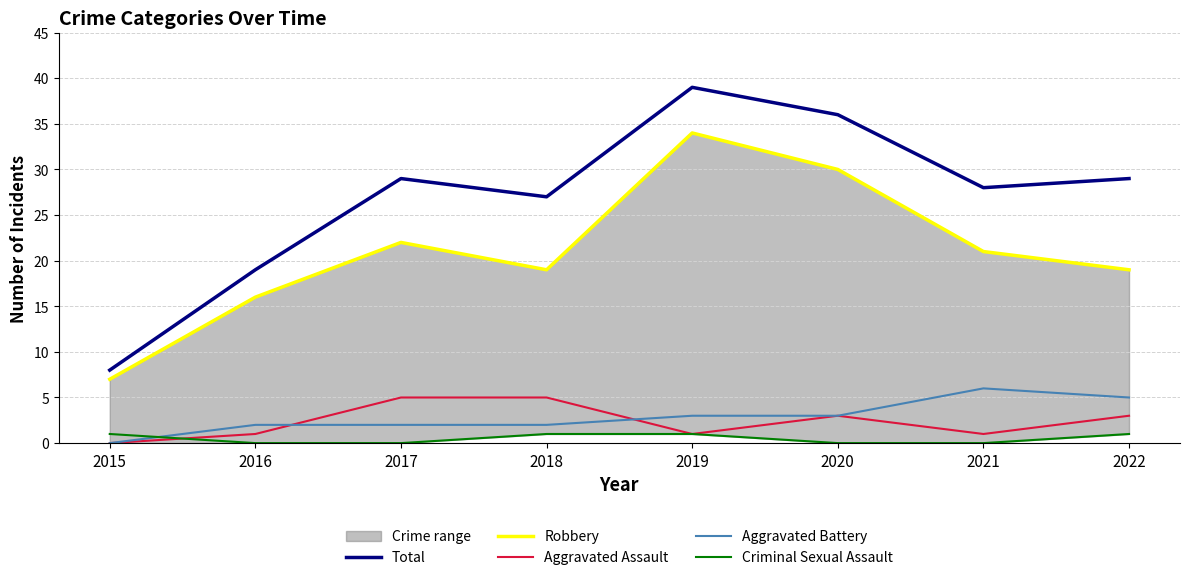

Between 2020 and 2021, which series saw the biggest shift?

Robbery